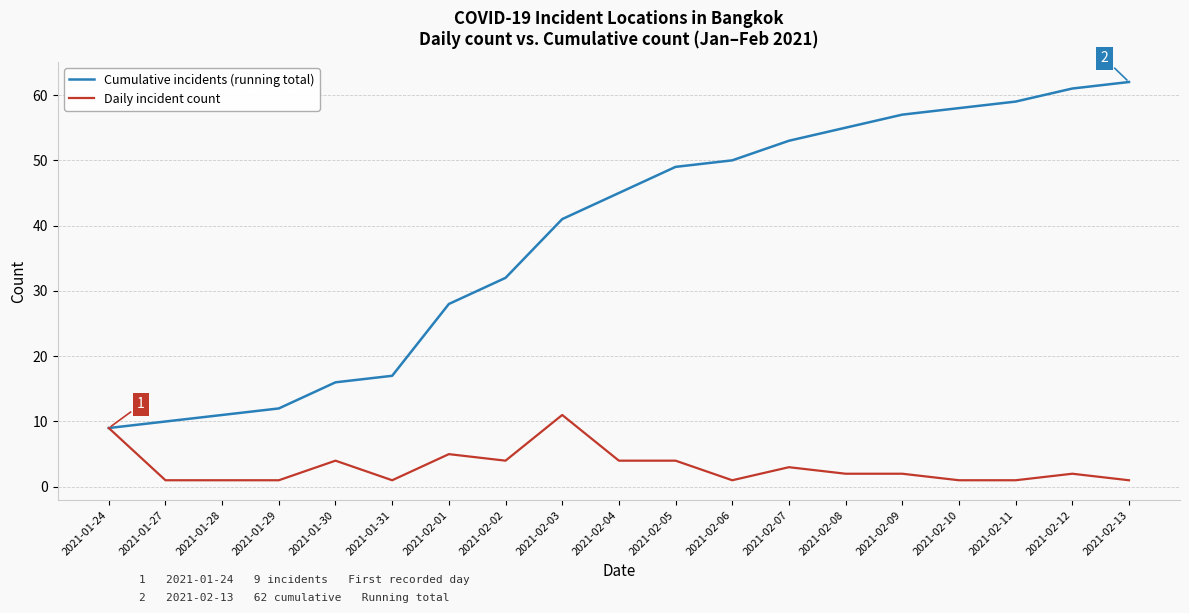

Which series has the largest total across all categories?

Cumulative incidents (running total)